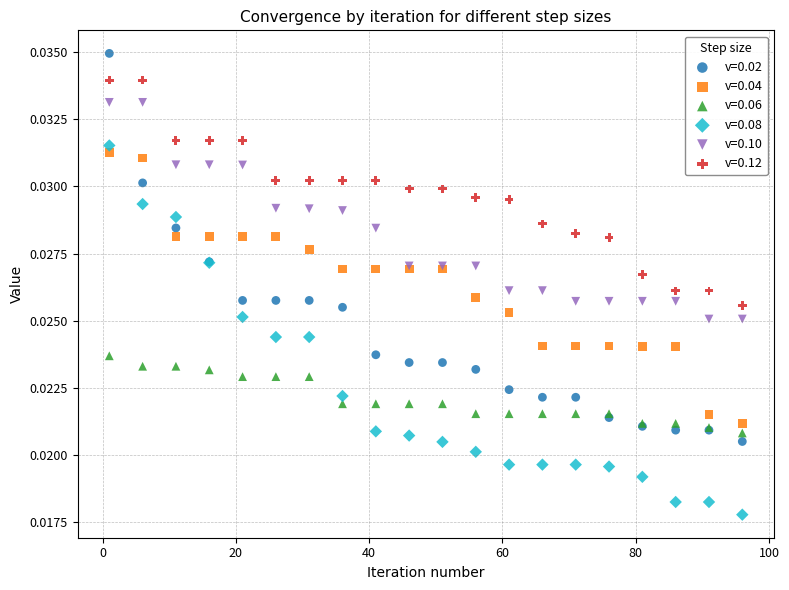

What are all the series names shown in the legend?

v=0.02, v=0.04, v=0.06, v=0.08, v=0.10, v=0.12